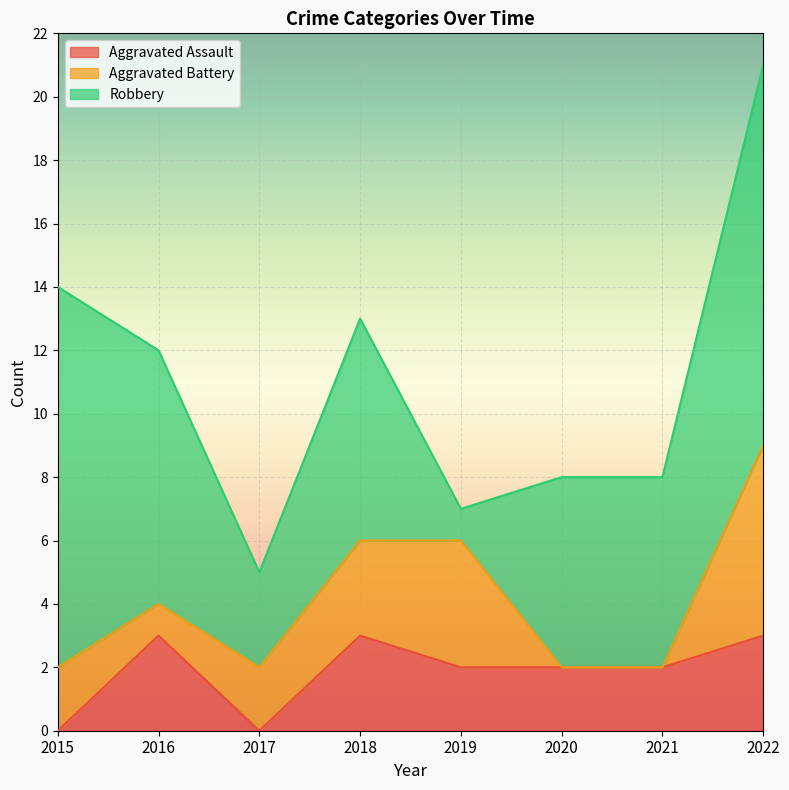

True or false: Aggravated Battery has a value of 1 at 2016.

True